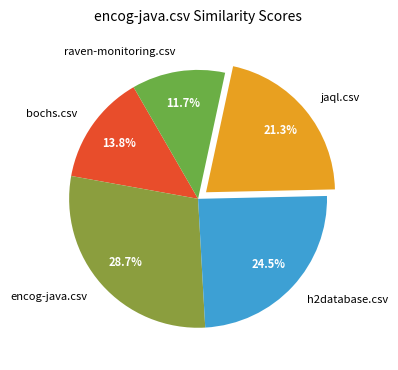

Is there a majority slice in this chart?

No